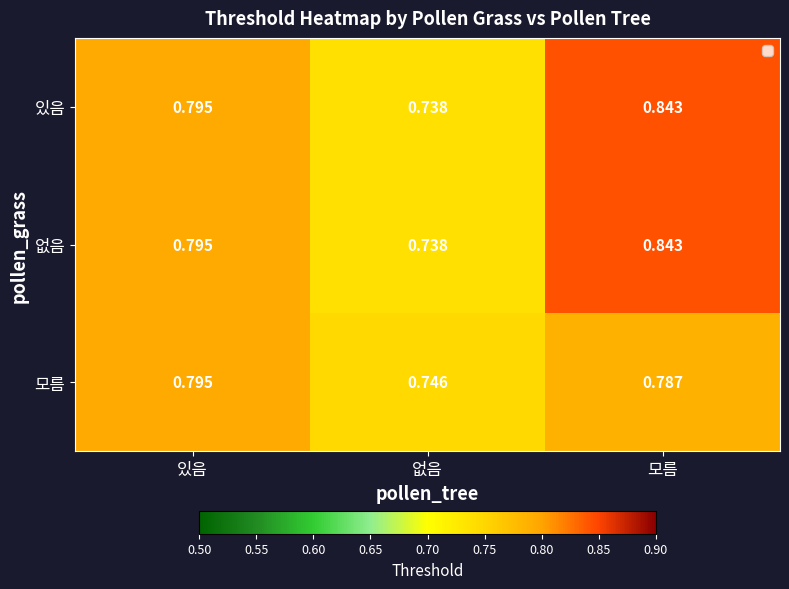

Is the value of 있음 at 없음 greater than the value of 없음 at 있음?

No